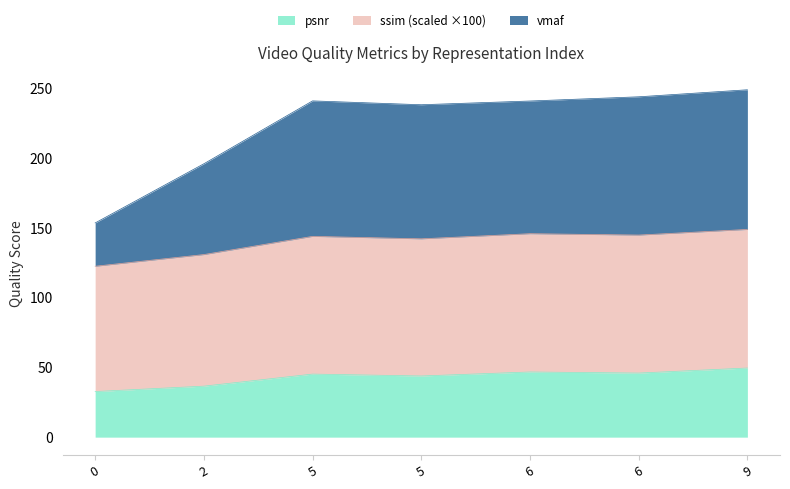

Does the chart display data point markers on the line(s)?

No